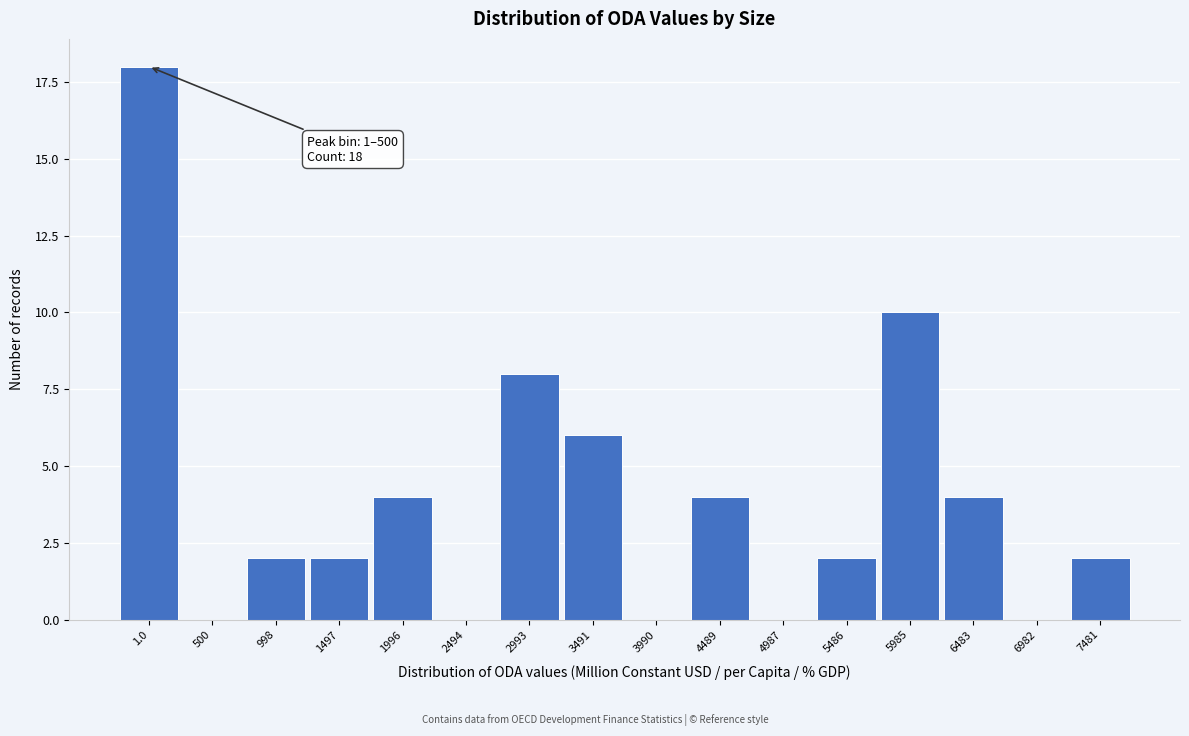

Reading left to right, what are all the values shown in this chart?

1.0=18	500=0	998=2	1497=2	1996=4	2494=0	2993=8	3491=6	3990=0	4489=4	4987=0	5486=2	5985=10	6483=4	6982=0	7481=2